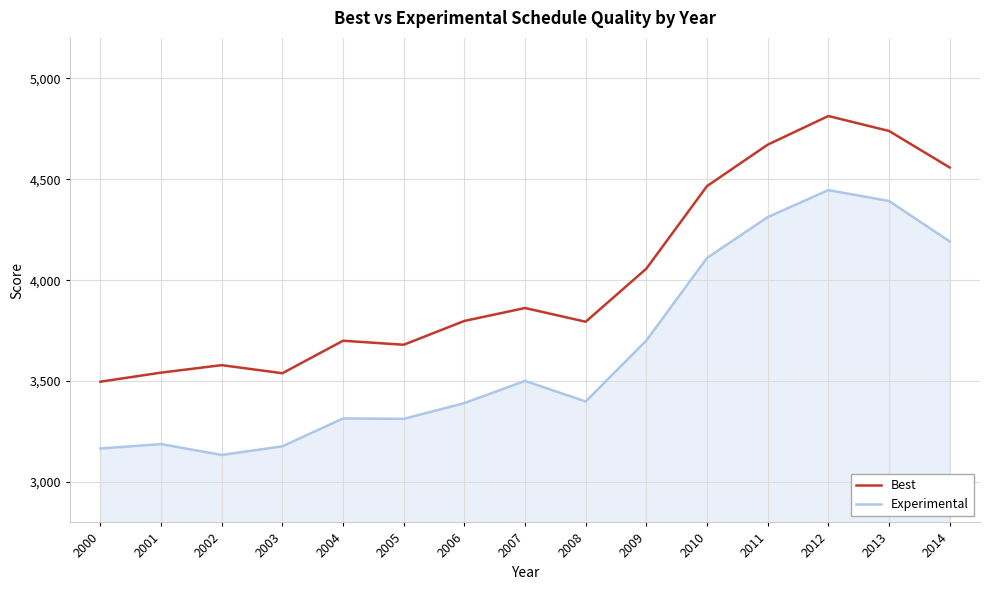

List the series in order of their overall mean, lowest first.

Experimental, Best